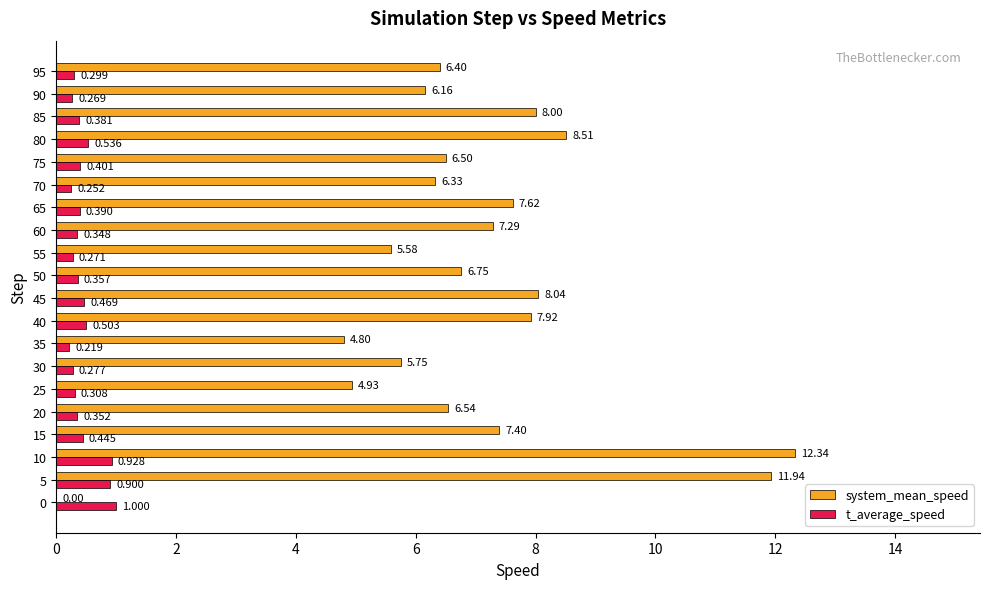

Which series has the largest total across all categories?

system_mean_speed